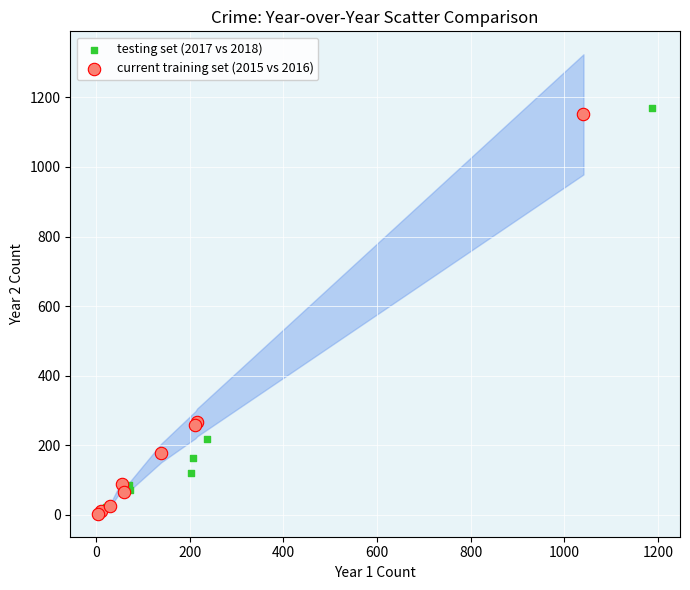

Which series has the largest Y range (max minus min)?

testing set (2017 vs 2018)